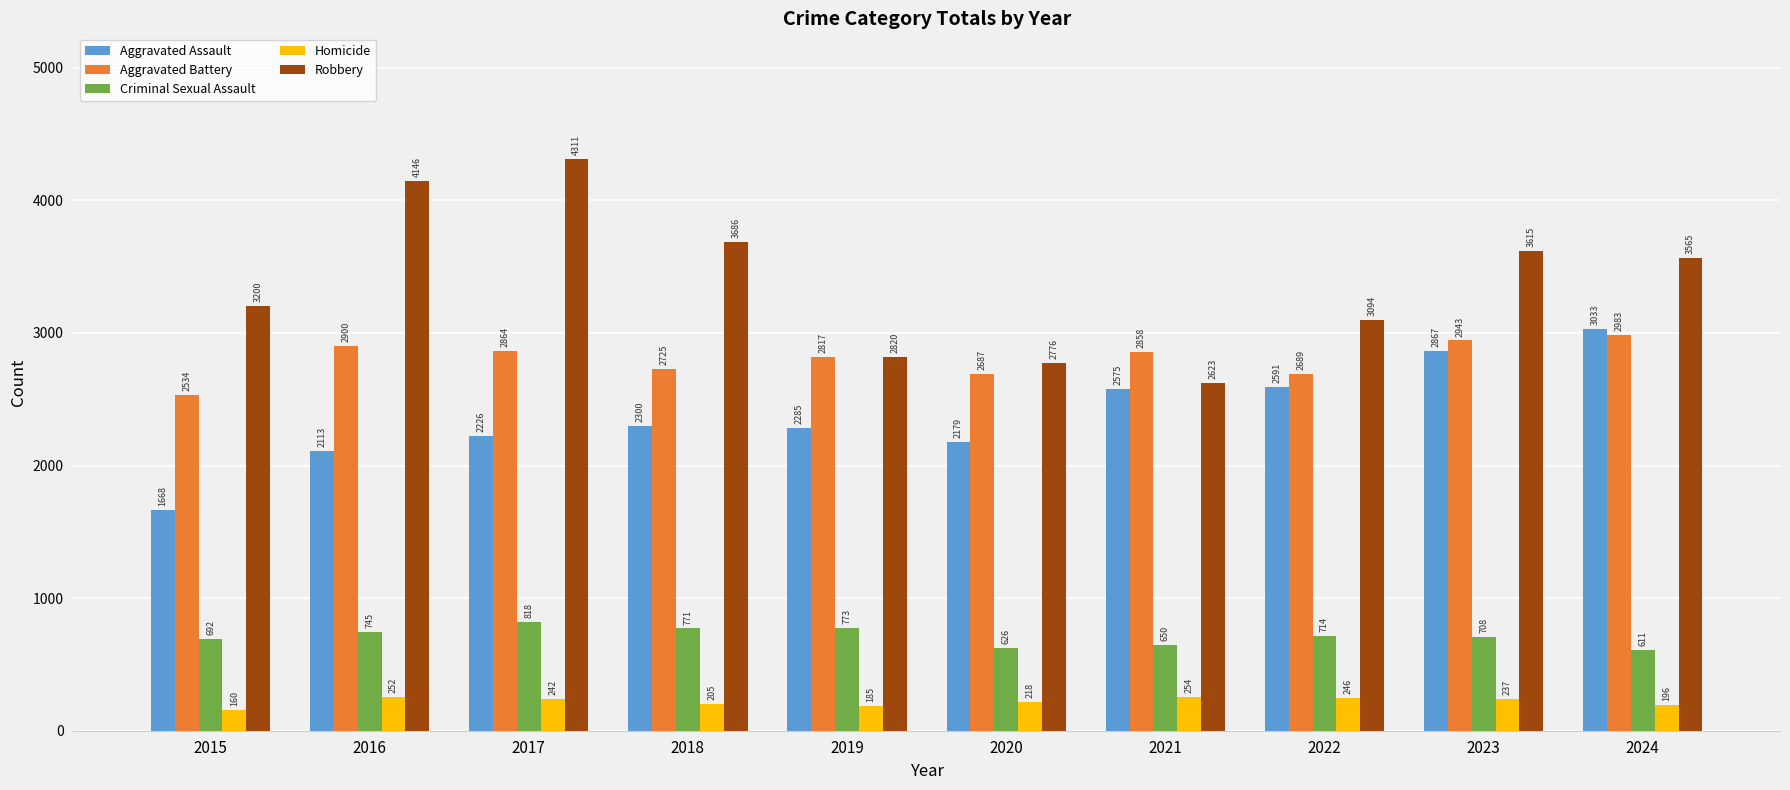

What is the value of the Criminal Sexual Assault bar at the 1st from the left?

692